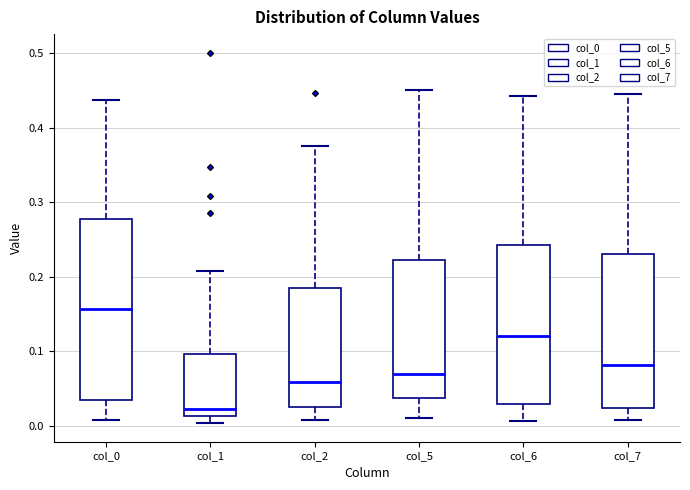

Which box's median line is the highest?

col_0